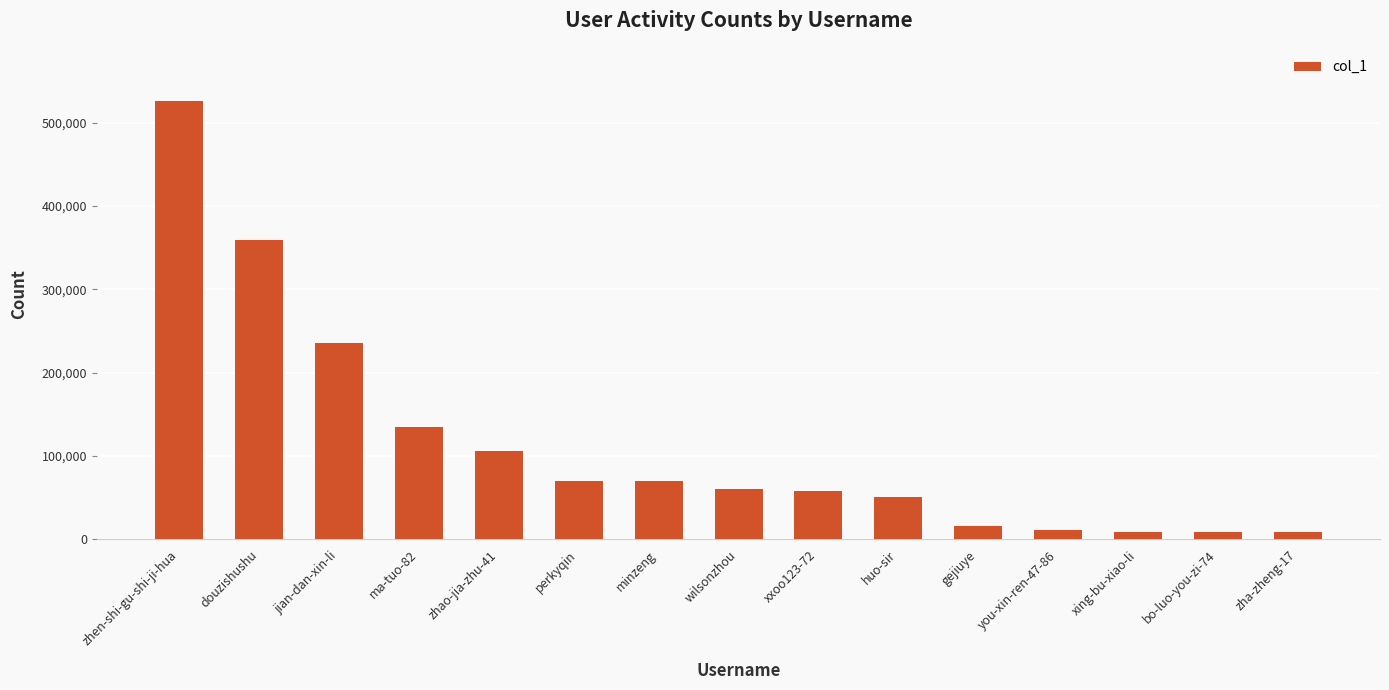

How many categories are shown in the chart?

15